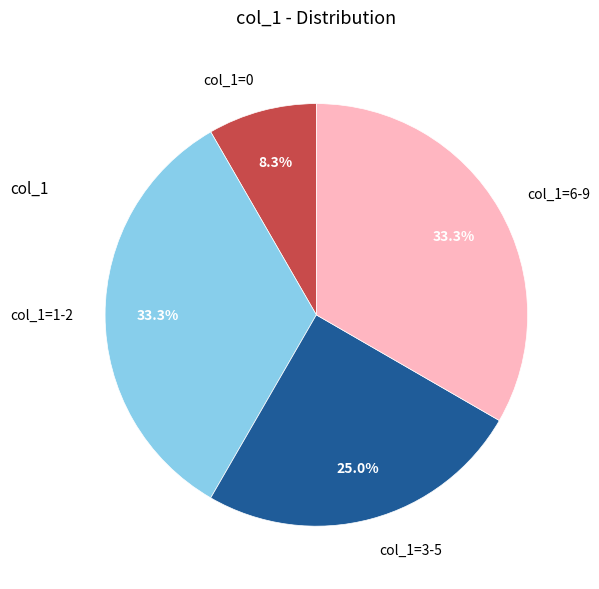

What portion of the pie excludes col_1=0?

91.7%